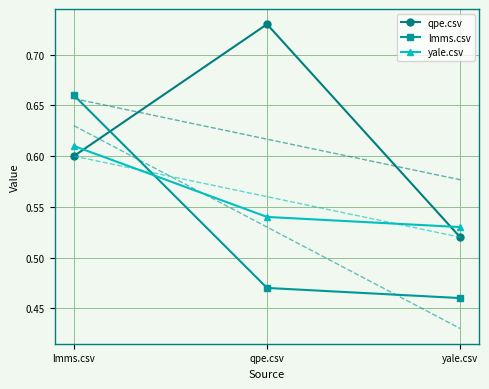

Which category has the highest value across all series?

qpe.csv